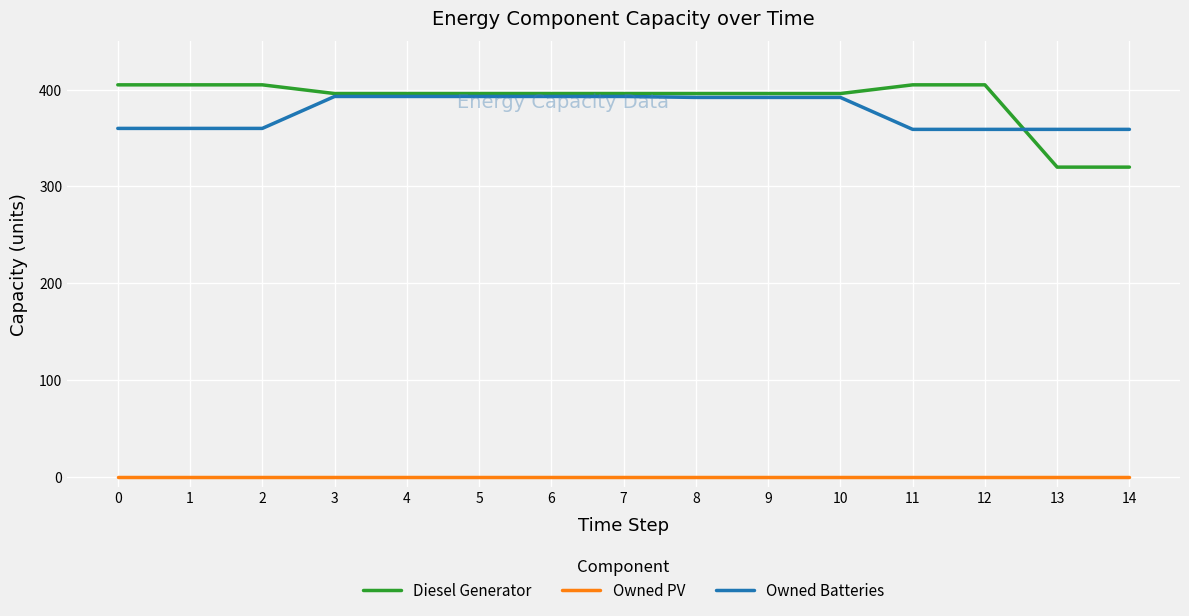

Which series changed the most between 9 and 14?

Diesel Generator